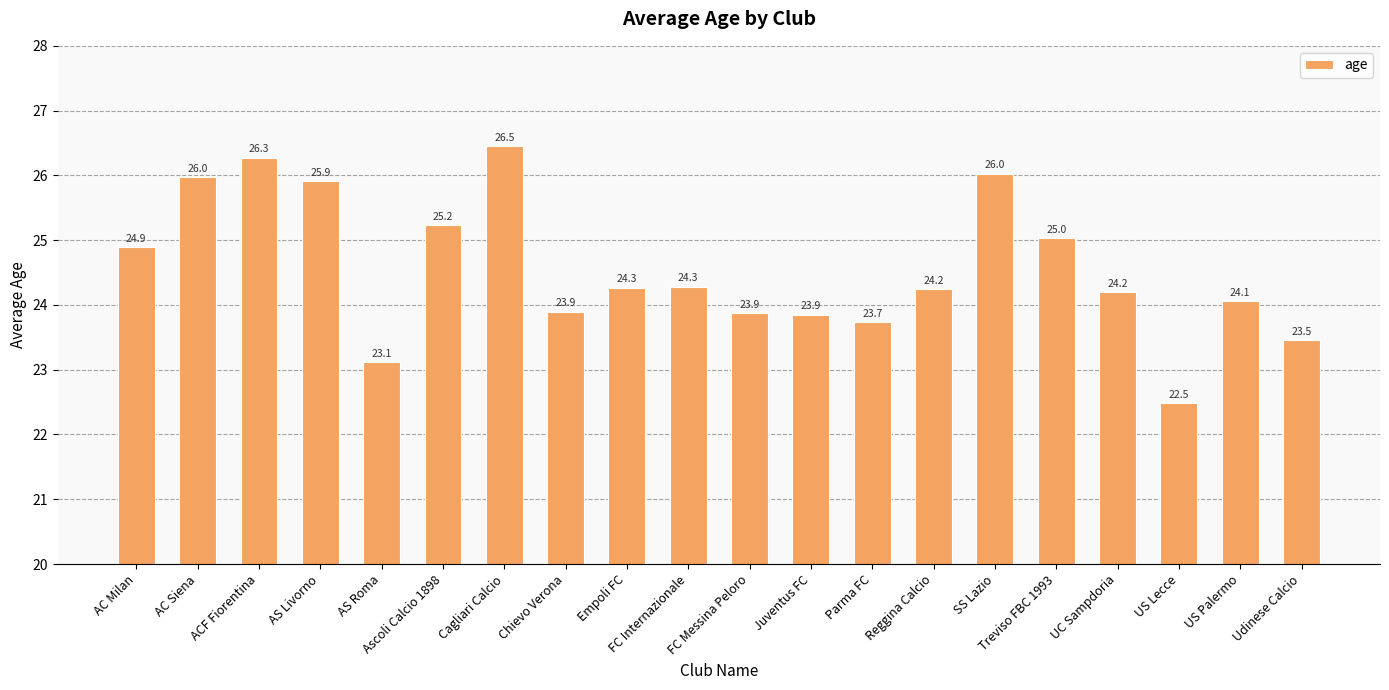

True or false: the data shows 24.2 at Reggina Calcio.

True